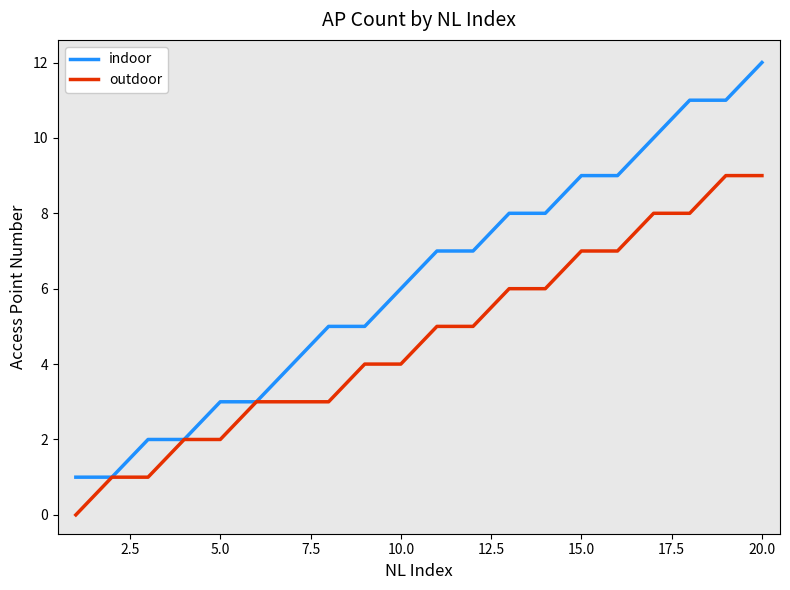

List the series in order of their peak value, lowest first.

outdoor, indoor